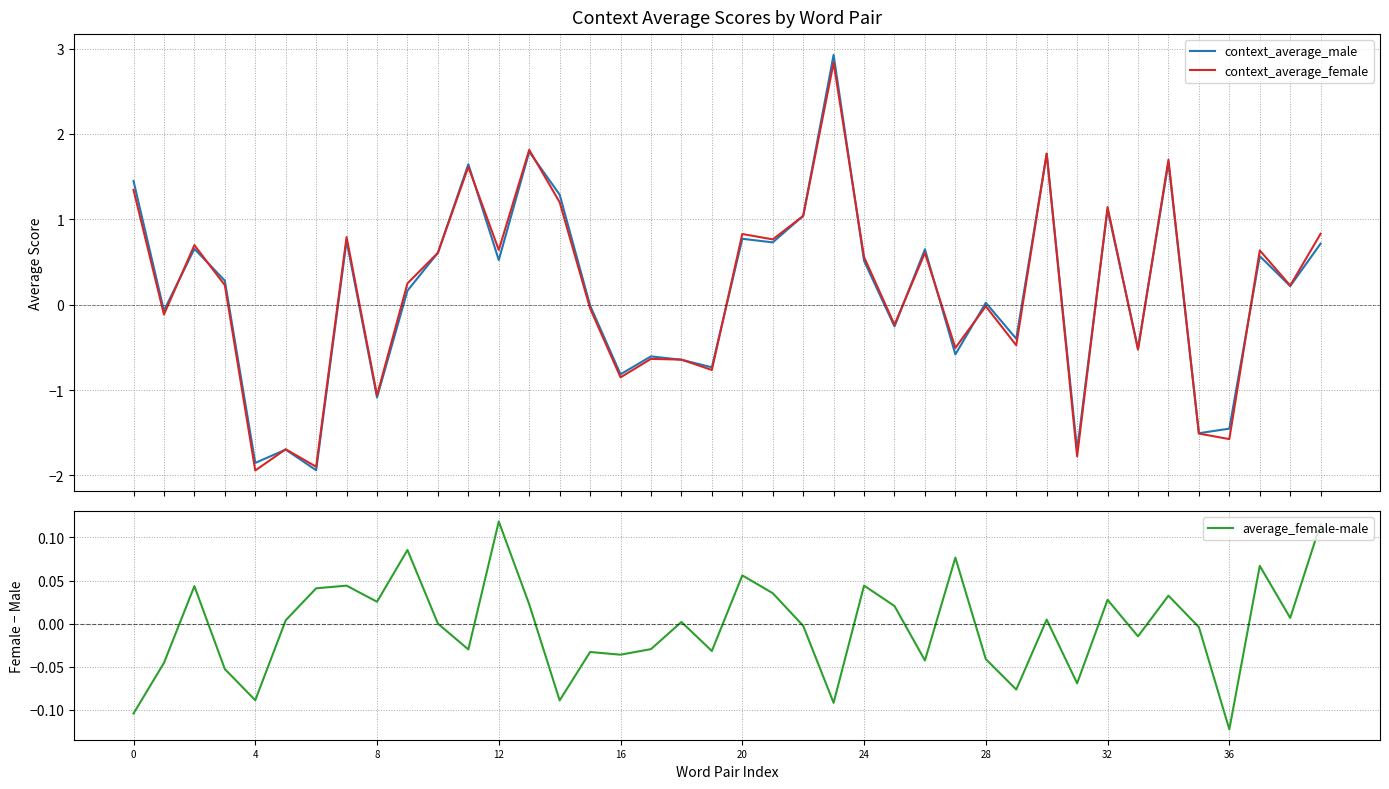

What is the label of the 33rd point from the left?

32